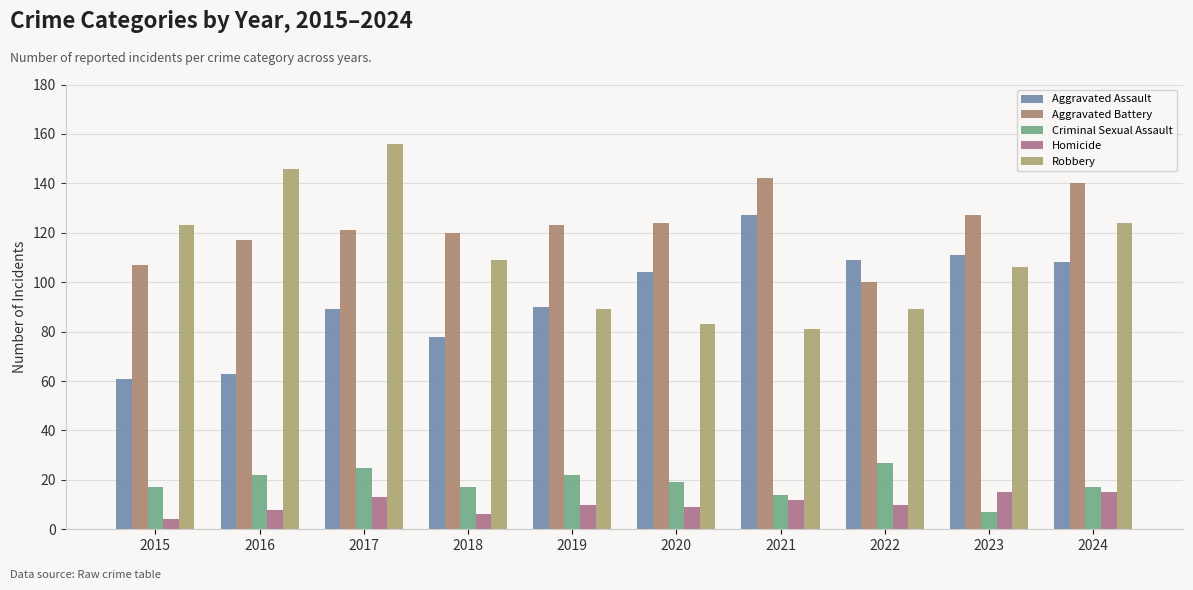

What is the difference between the maximum and second lowest values in the Robbery series?

73